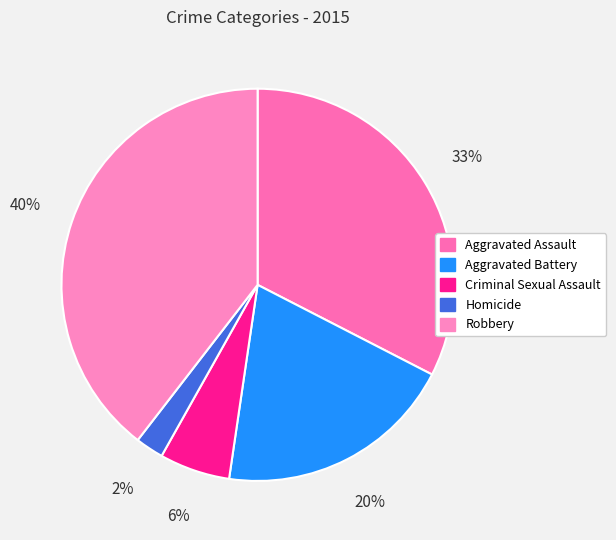

To the nearest percent, what percentage of the pie is Robbery?

40%